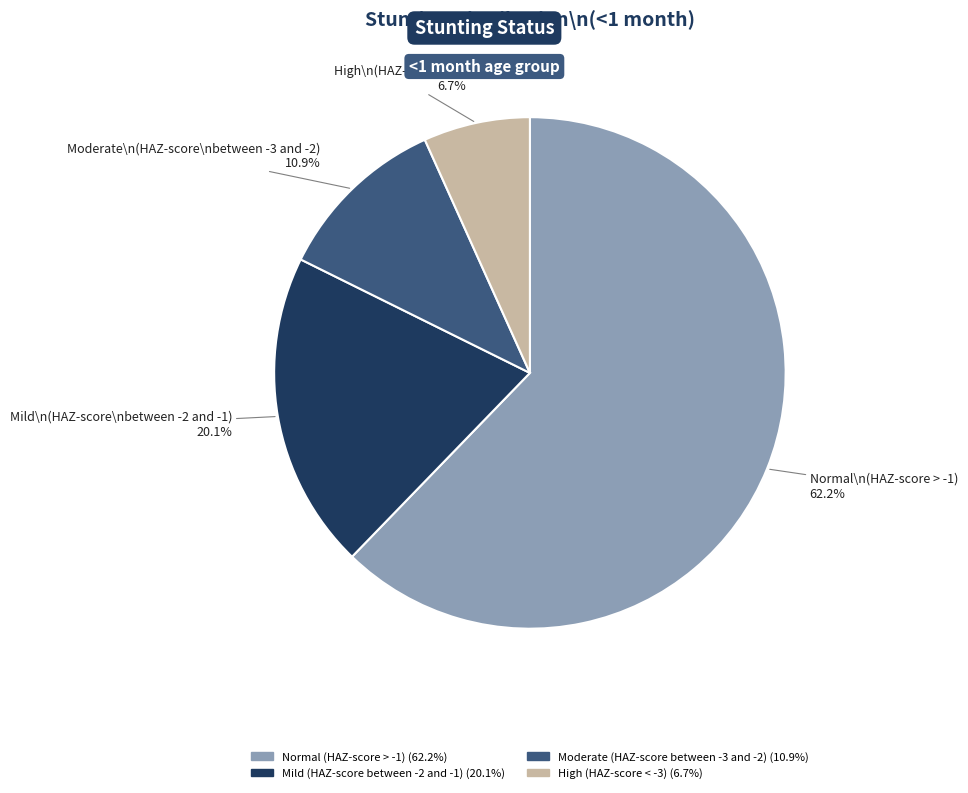

Rank the categories by value from highest to lowest.

Normal (HAZ-score > -1), Mild (HAZ-score between -2 and -1), Moderate (HAZ-score between -3 and -2), High (HAZ-score < -3)